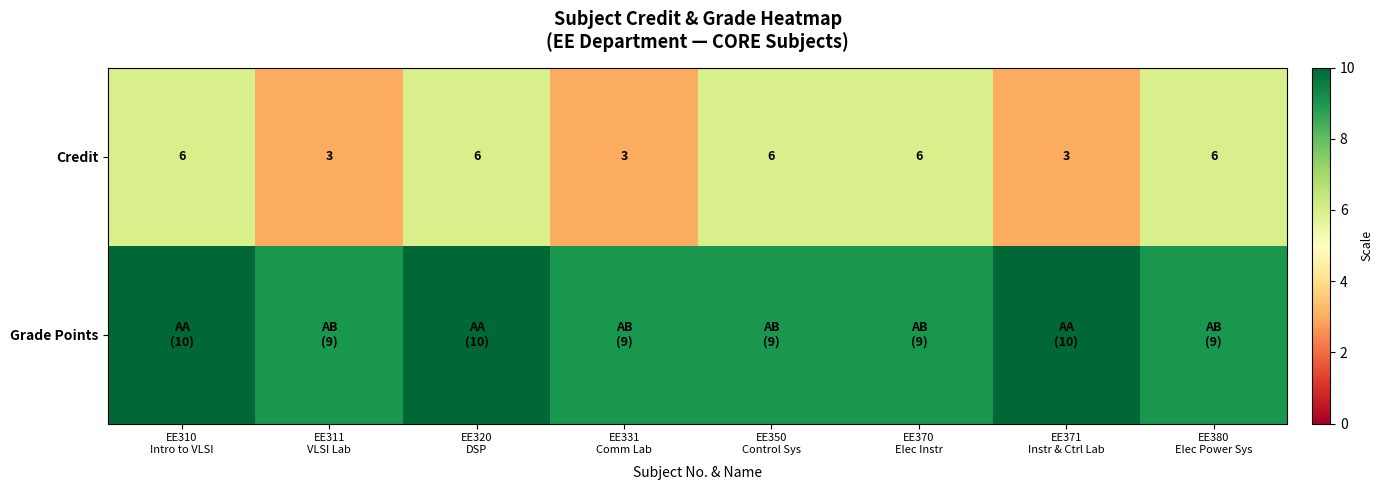

What is the difference between the second highest and minimum values in the Credit series?

3